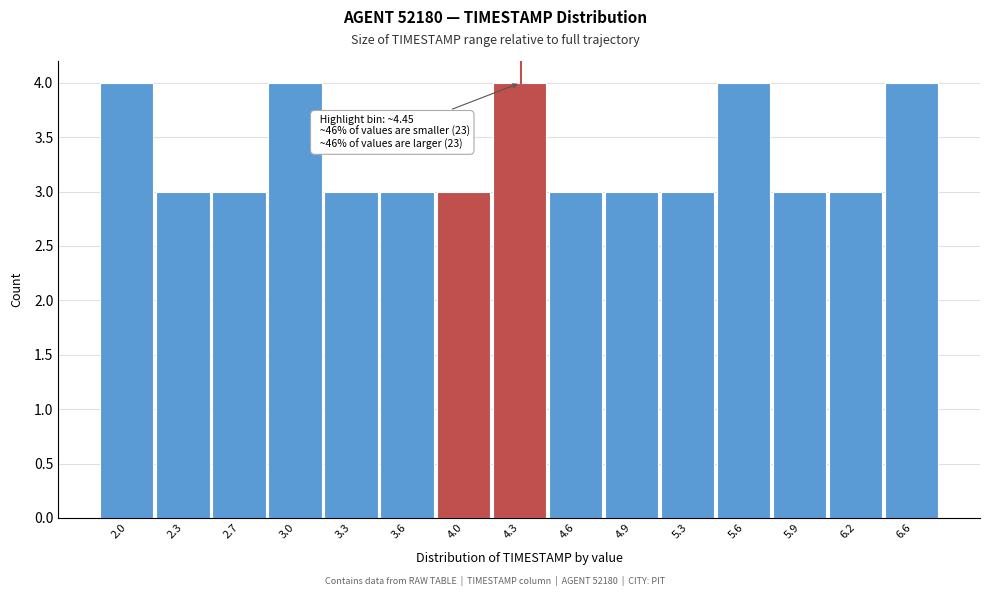

Reading left to right, extract all data points from this chart.

2.0=4	2.3=3	2.7=3	3.0=4	3.3=3	3.6=3	4.0=3	4.3=4	4.6=3	4.9=3	5.3=3	5.6=4	5.9=3	6.2=3	6.6=4